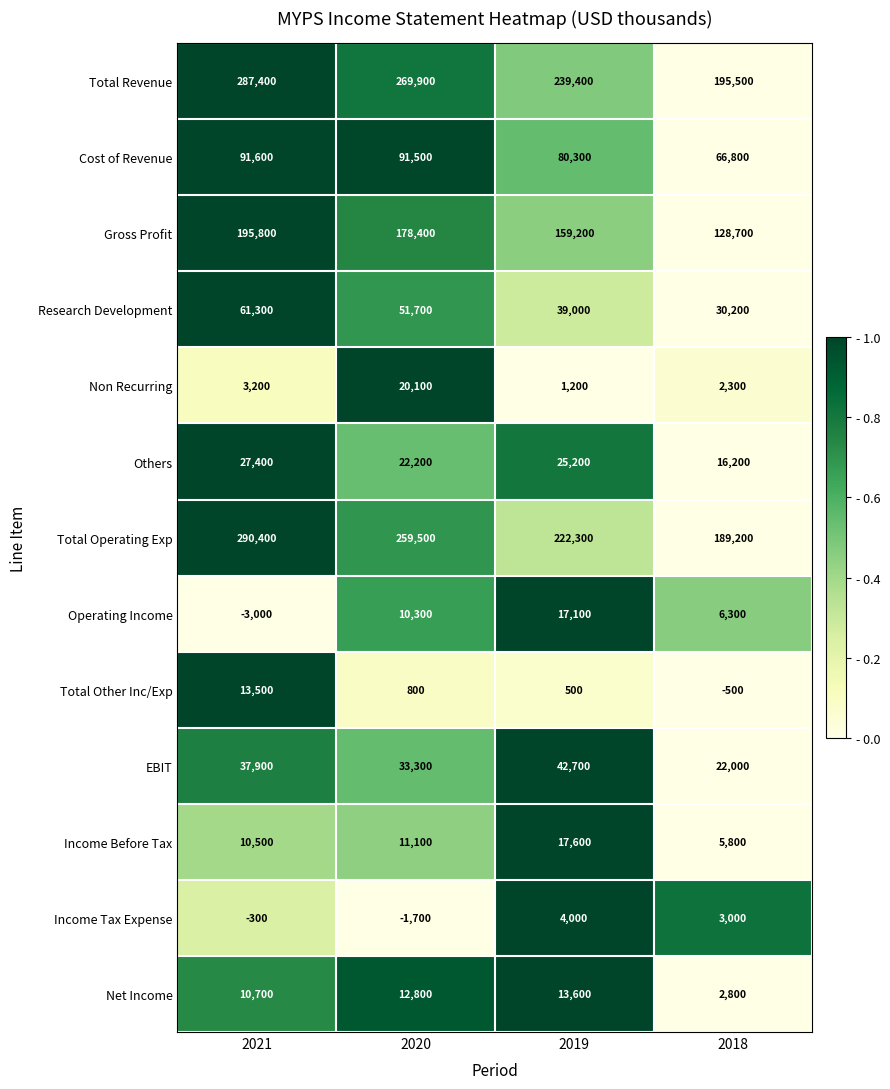

True or false: Total Other Inc/Exp has a value of 736 at 2019.

False